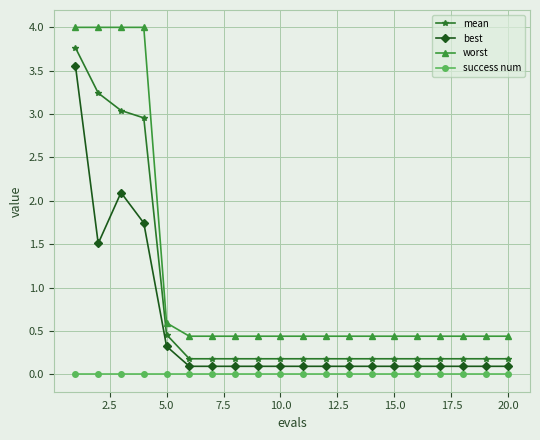

What is the maximum value shown in the chart?

4.0